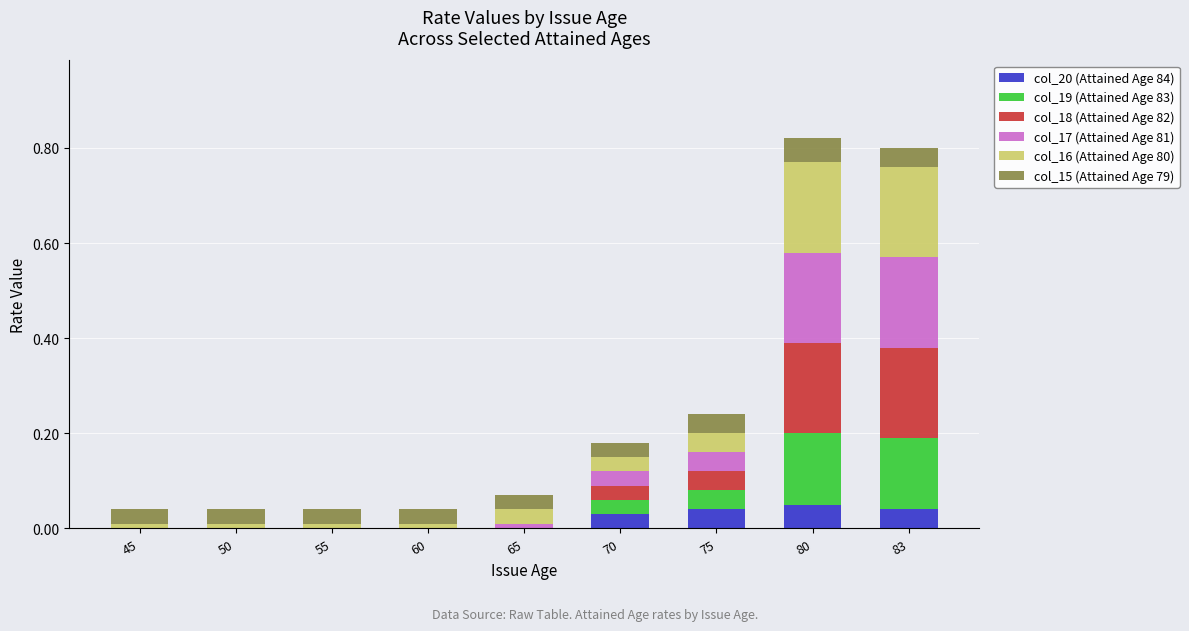

The value of col_20 (Attained Age 84) at 83 is 0.0. True or false?

True